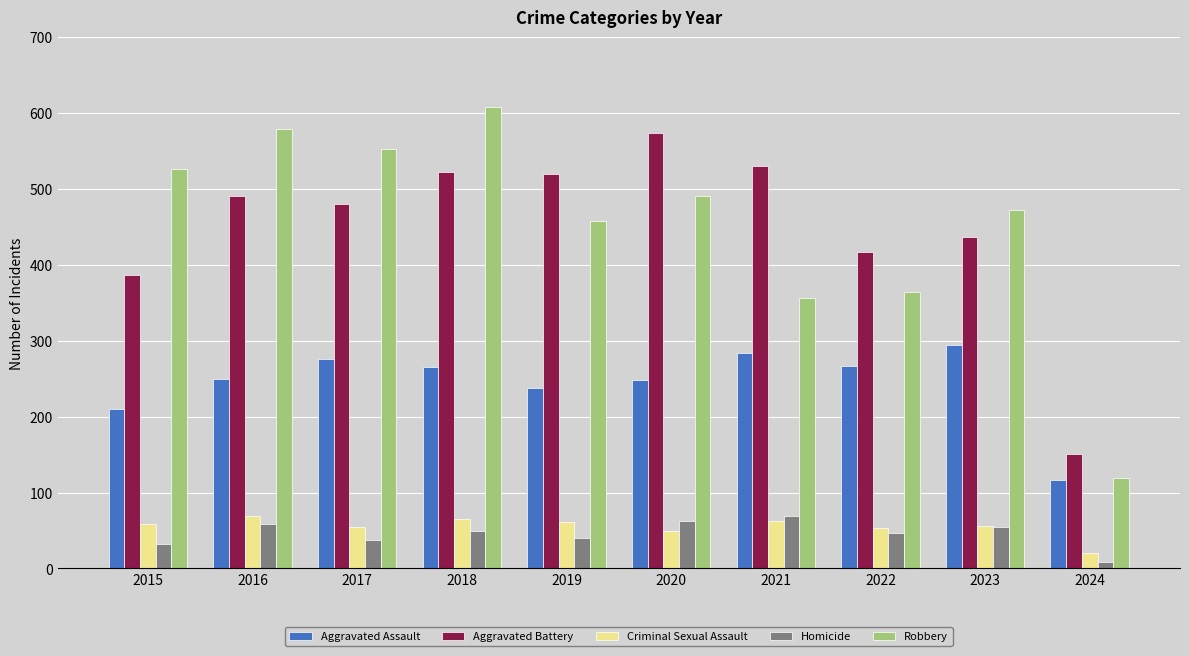

Which series has the largest range (max minus min)?

Robbery